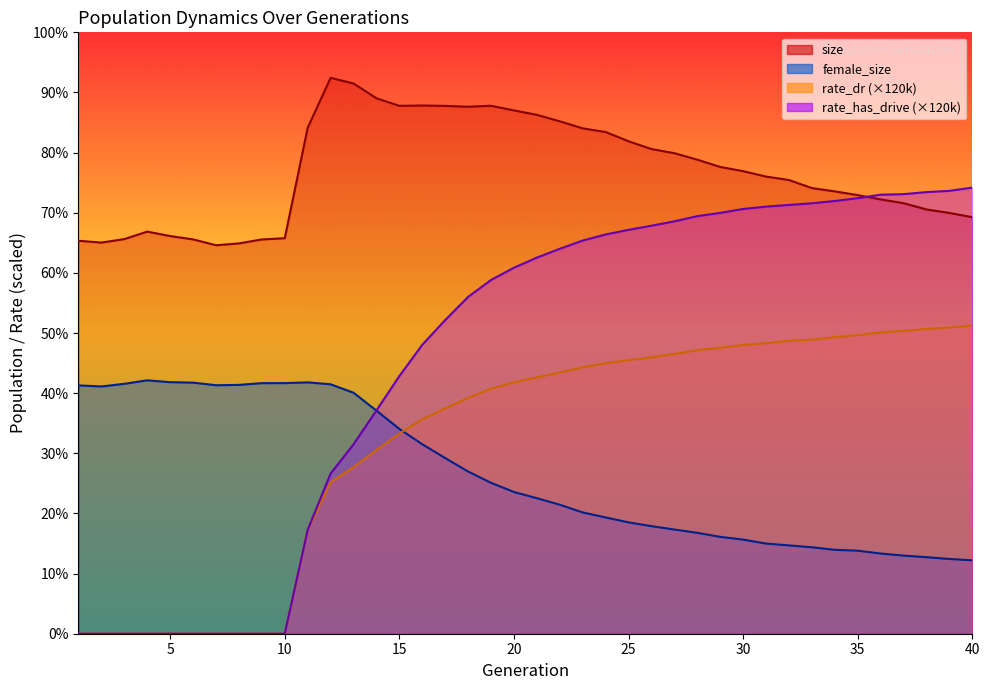

List the series in order of their peak value, lowest first.

female_size, rate_dr, rate_has_drive, size